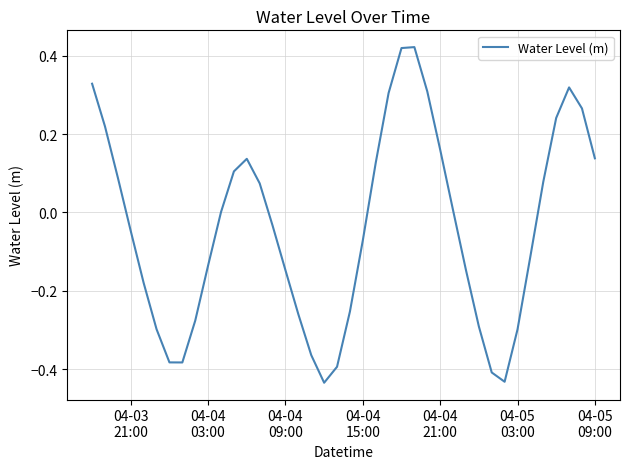

What is the difference between the maximum and minimum values?

0.9